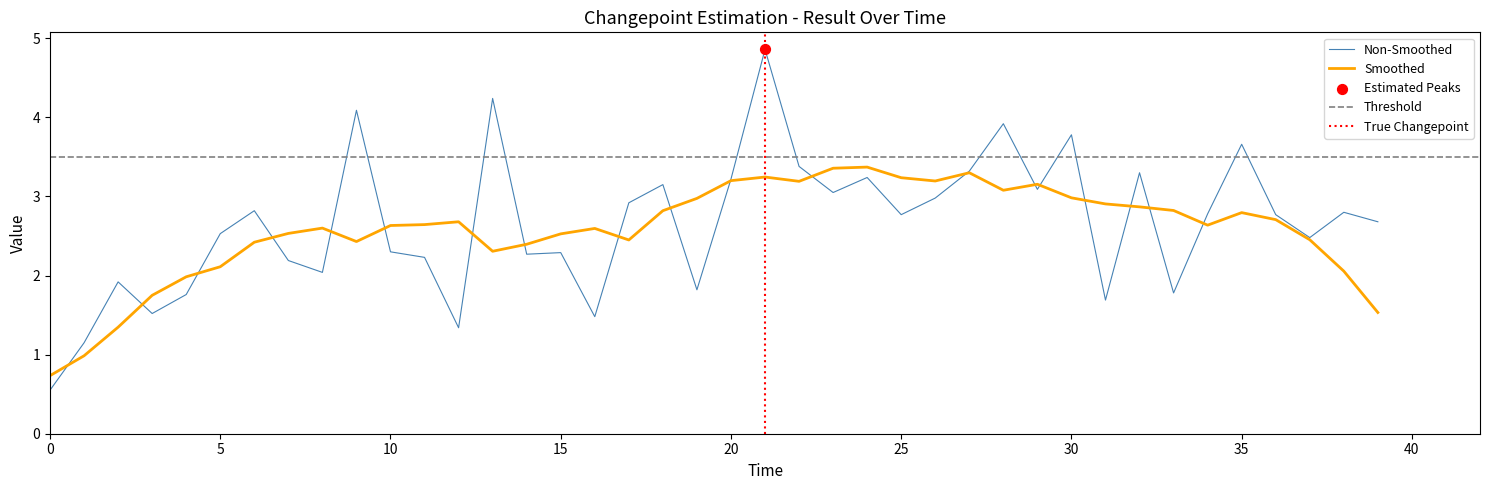

Which has a higher value, 24 or 15?

24